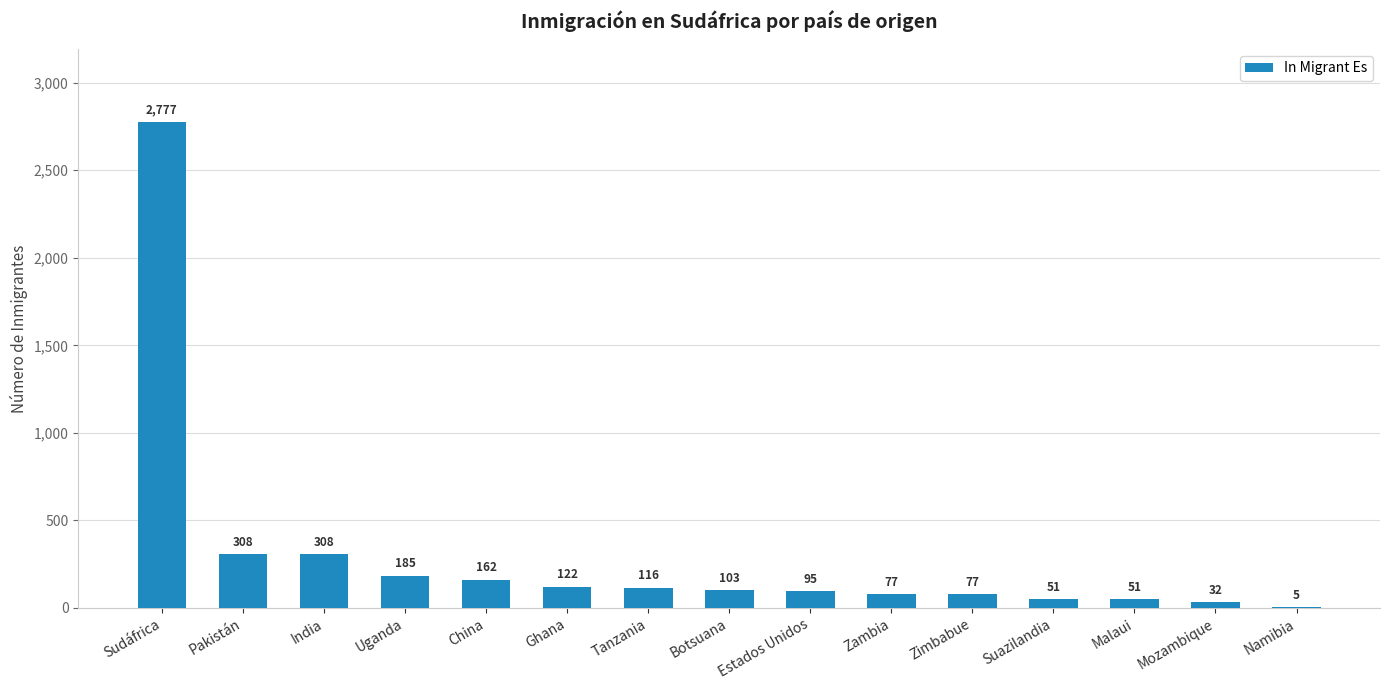

Between Tanzania and Botsuana, which is larger?

Tanzania